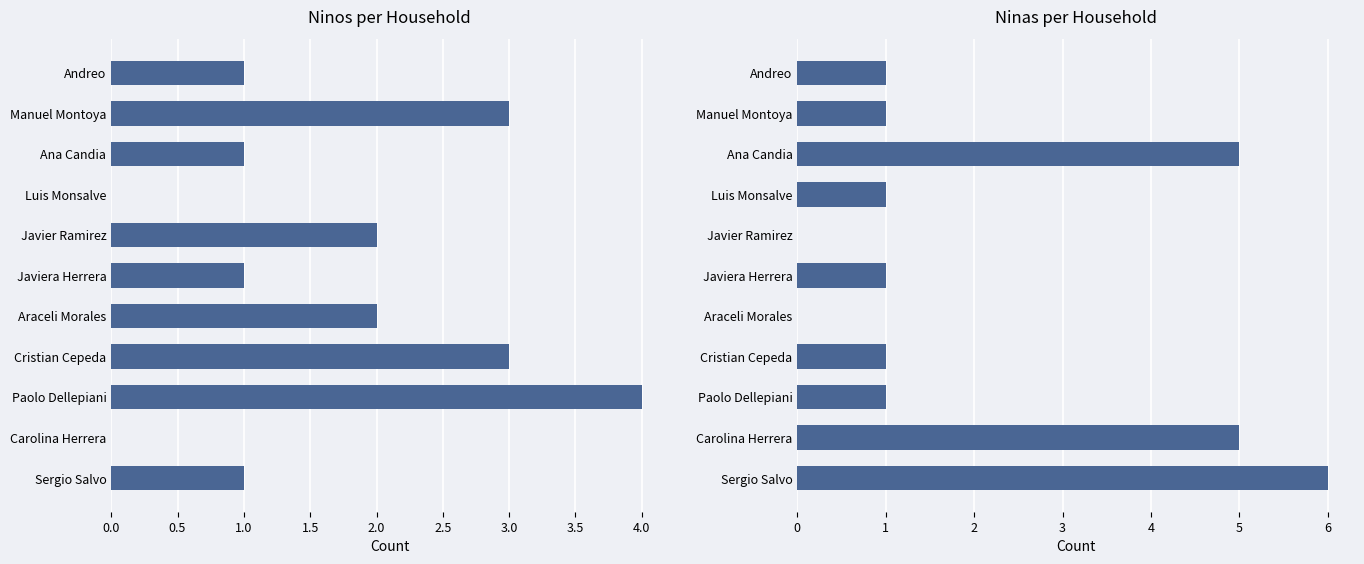

True or false: Ninas has a value of 2 at Andreo.

False